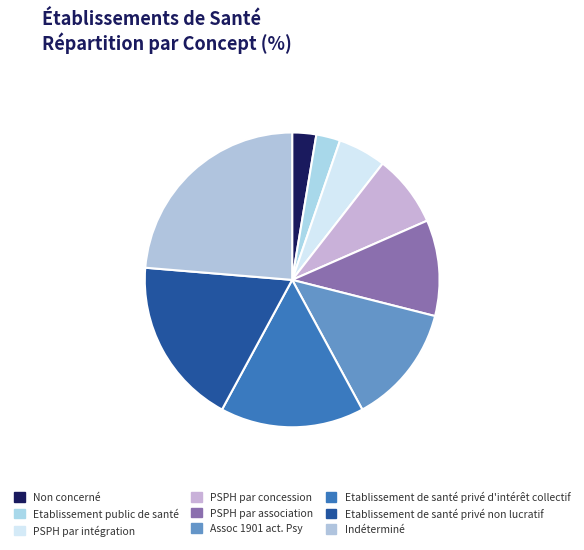

How many segments does this pie chart have?

9